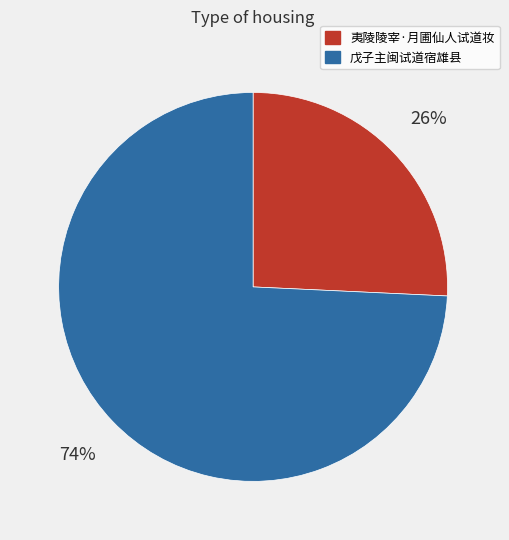

Is 夷陵陵宰·月圃仙人试道妆 the majority of the pie?

No